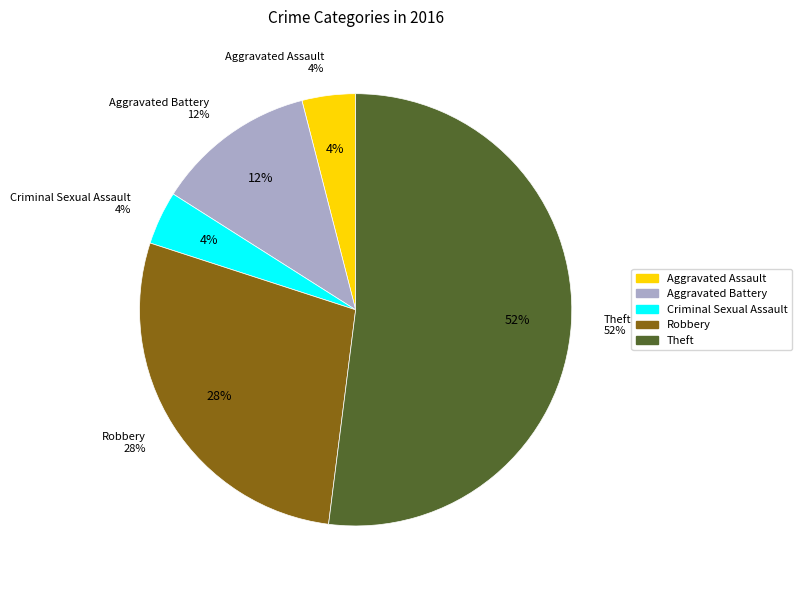

Combined, what portion of the pie is Robbery and Theft?

80.0%